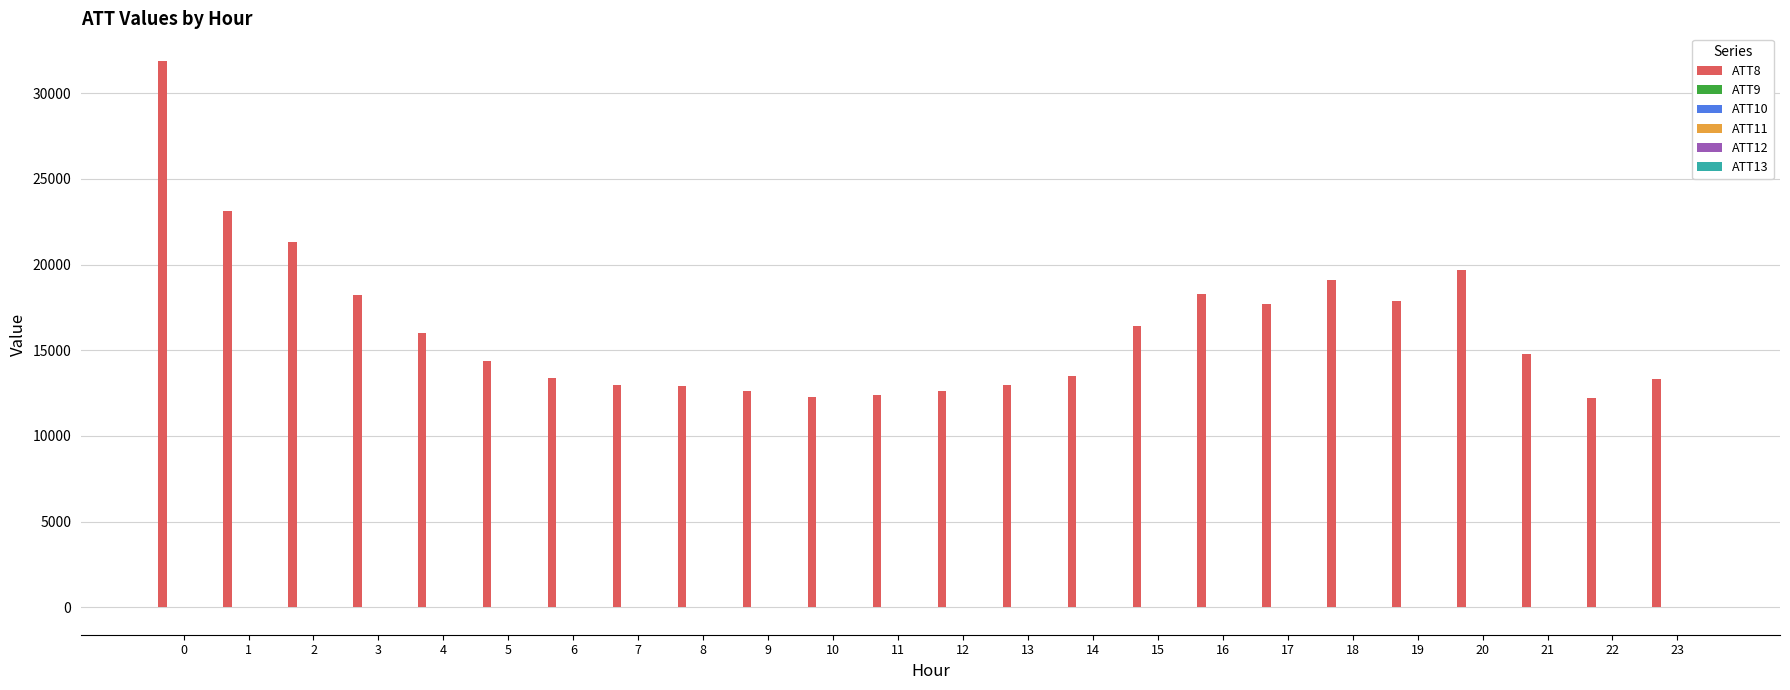

How many series are shown in this chart?

6